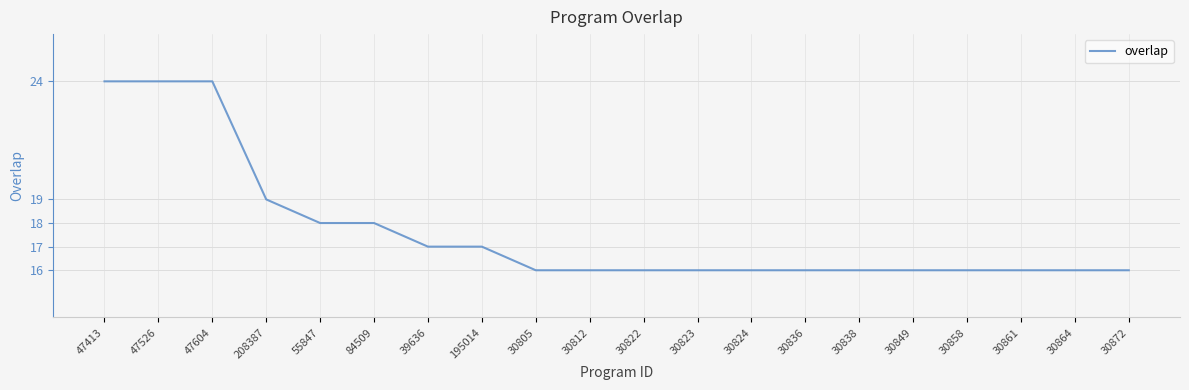

What is the difference between the maximum and minimum values?

8